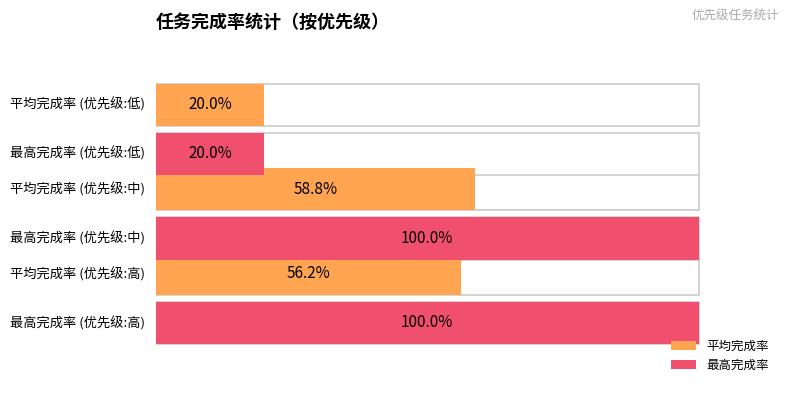

What is the average value of the 平均完成率 series?

45.0